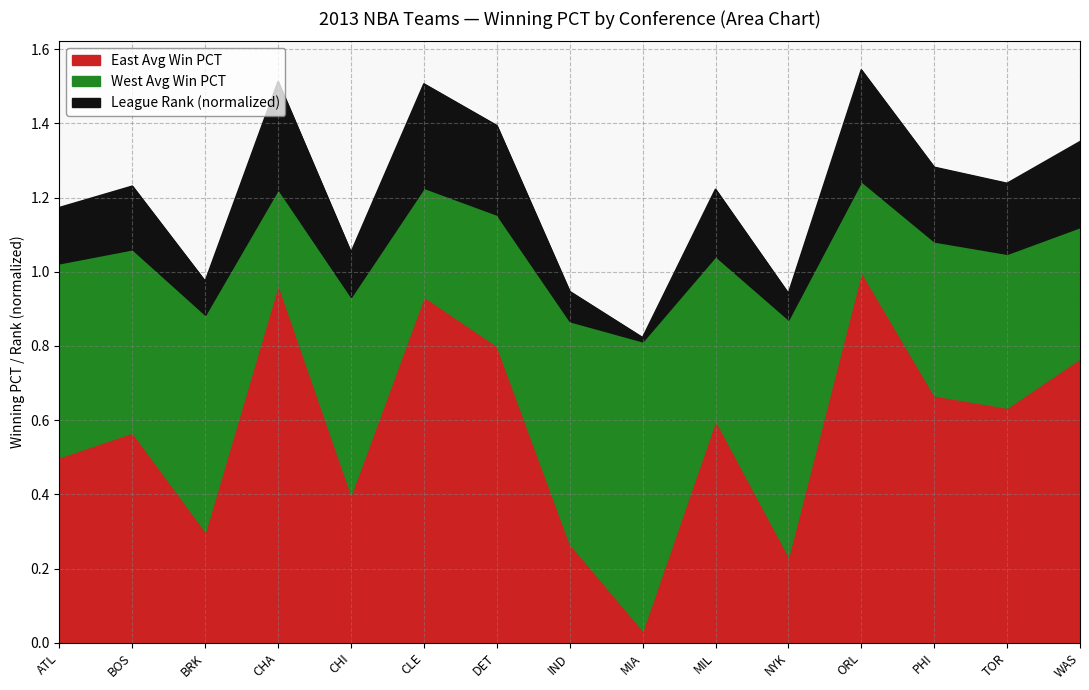

Where is the first local minimum for League Rank (normalized)?

BRK